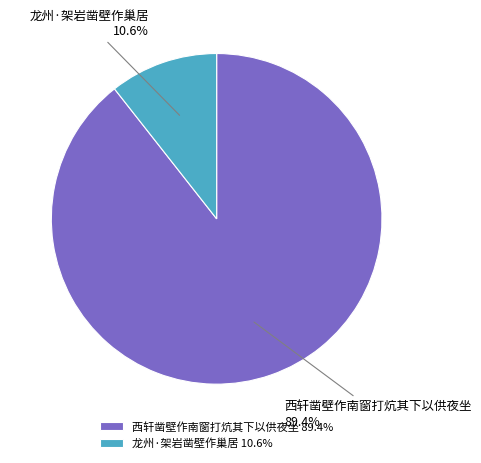

True or false: 西轩凿壁作南窗打炕其下以供夜坐 accounts for 80% of the total.

False